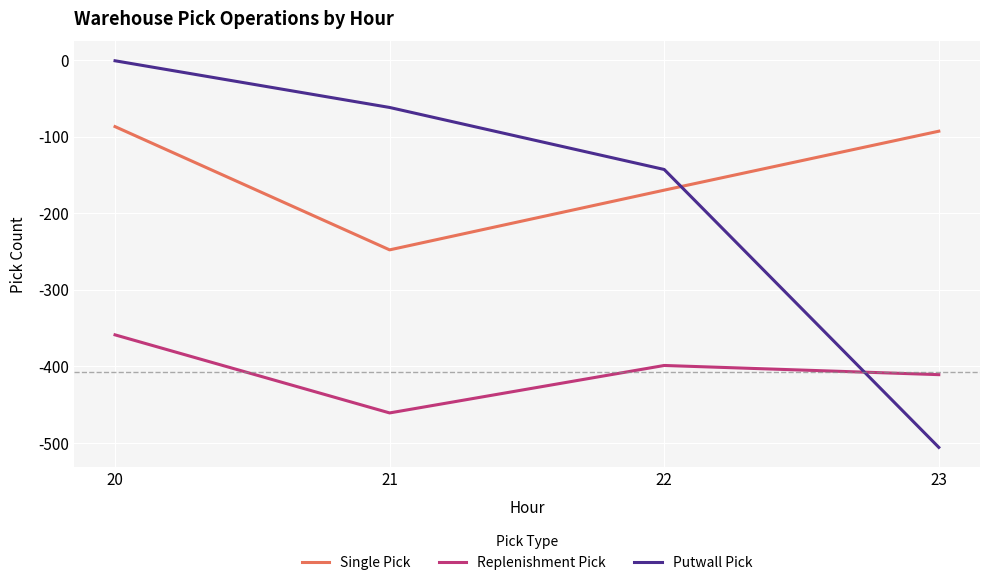

Reading left to right, extract all data points from this chart.

Single Pick: -87	-248	-170	-93
Replenishment Pick: -359	-461	-399	-411
Putwall Pick: -1	-62	-143	-506